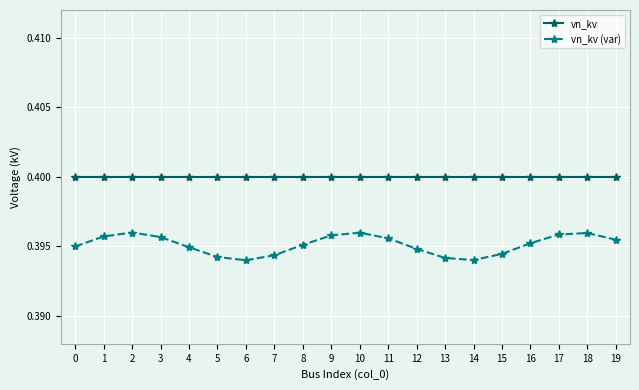

True or false: vn_kv (var) and vn_kv intersect in this chart.

False